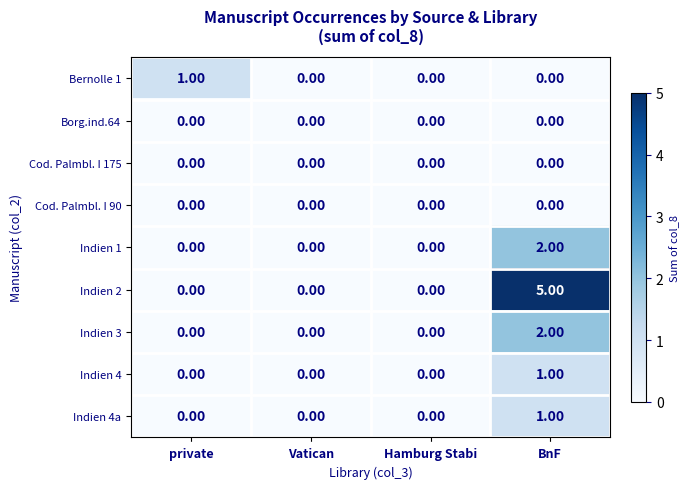

Between Vatican and BnF, which series saw the biggest shift?

Indien 2